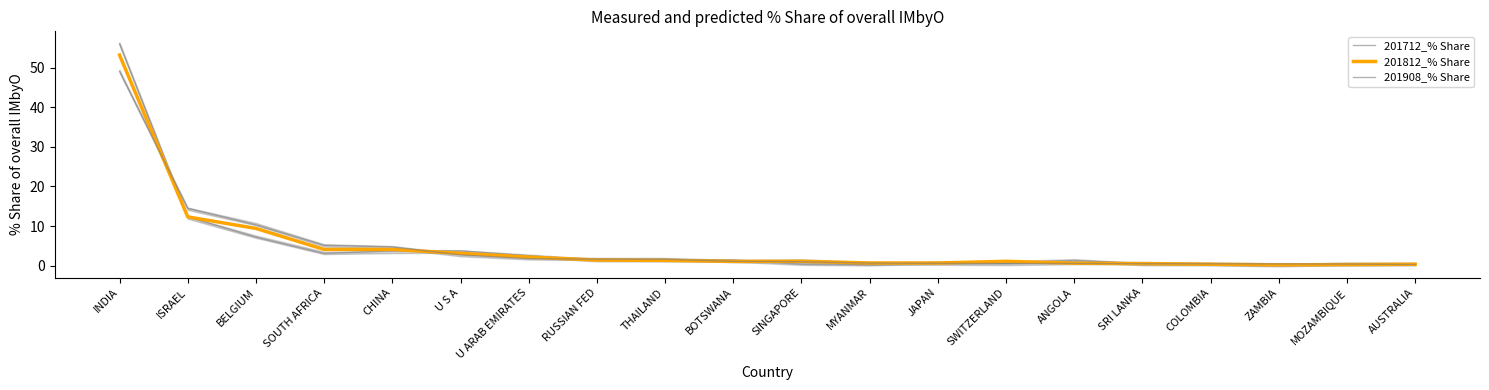

List the series in order of their peak value, highest first.

201712_% Share, 201812_% Share, 201908_% Share